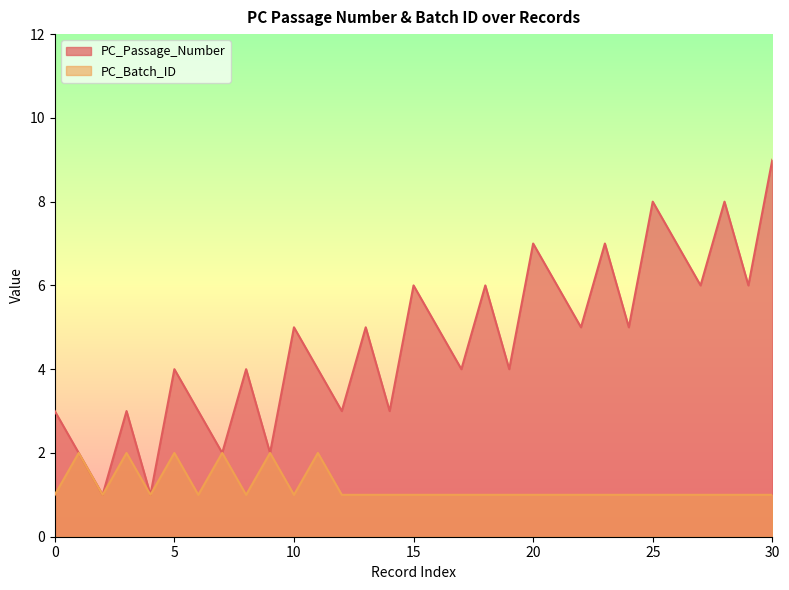

What is the lowest value of the PC_Batch_ID series?

1